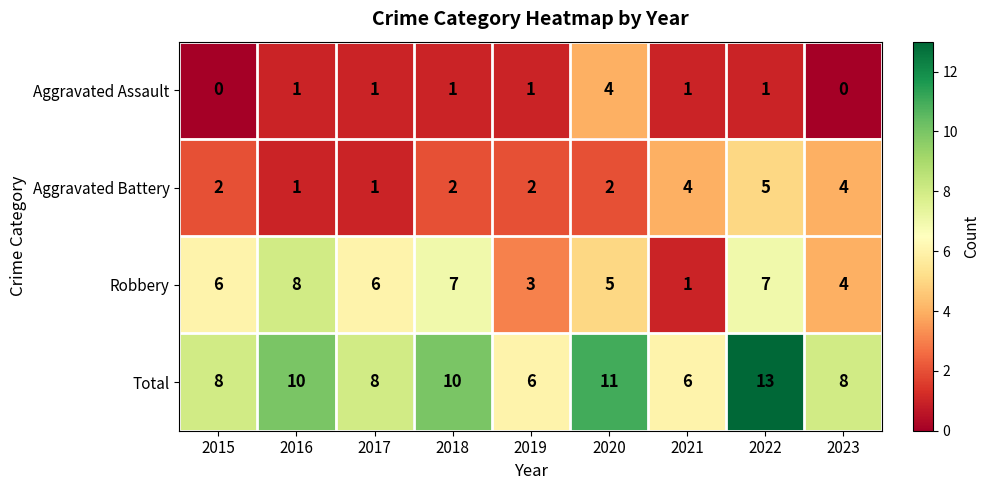

List the series in order of their peak value, lowest first.

Aggravated Assault, Aggravated Battery, Robbery, Total